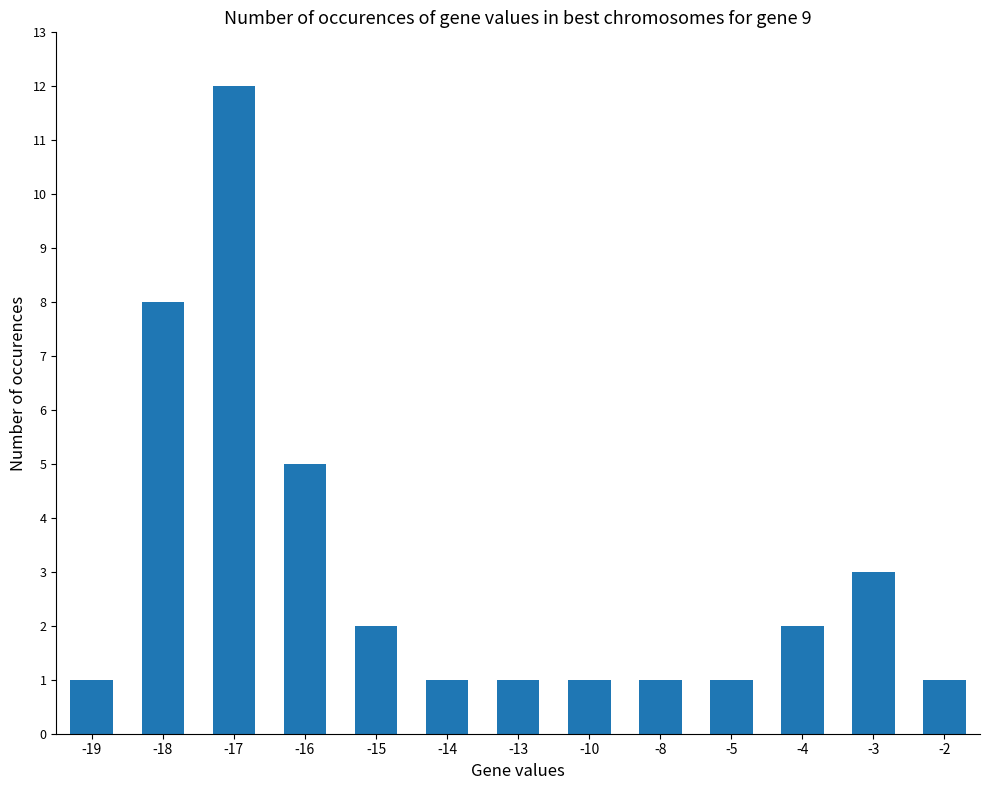

What is the change in value from -18 to -13?

-7